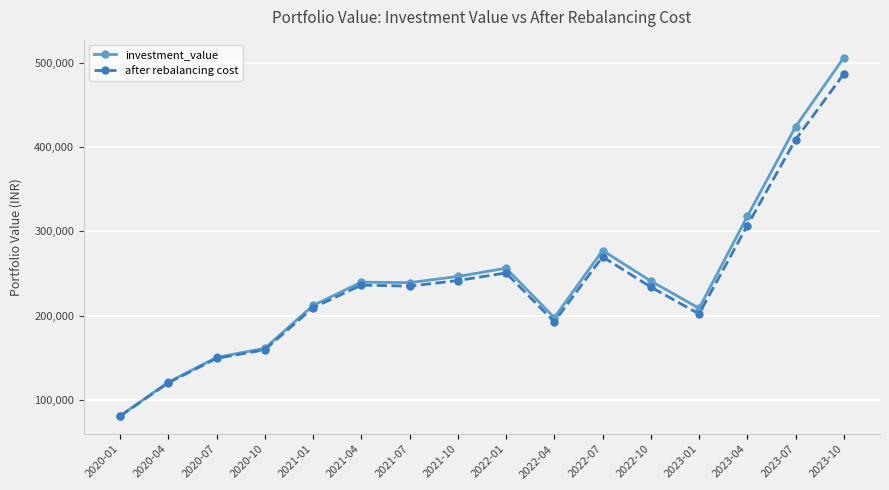

At which label is investment_value closest to 293431?

2022-07